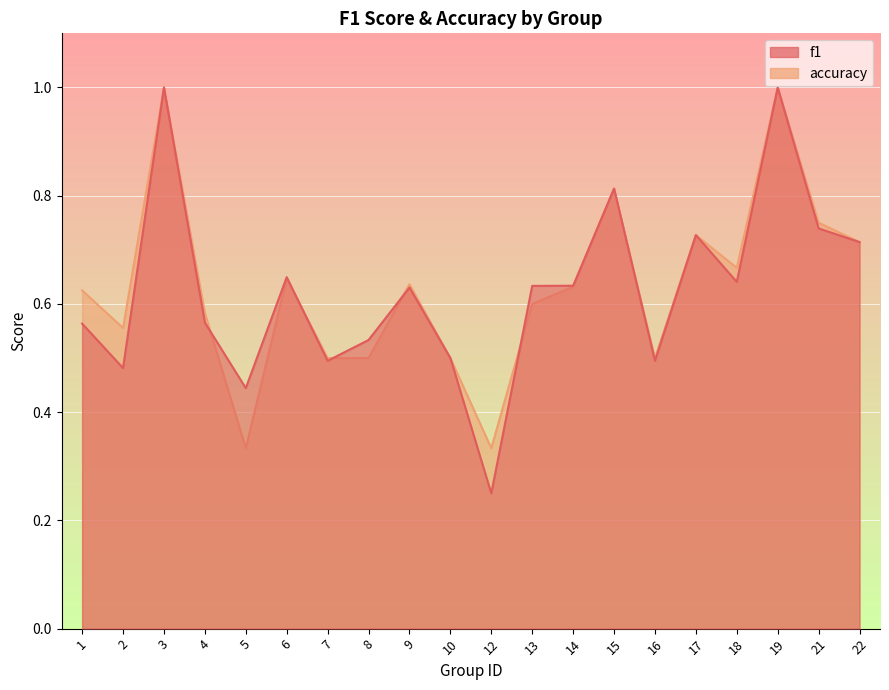

Rank the series at 14 from highest to lowest value.

f1, accuracy